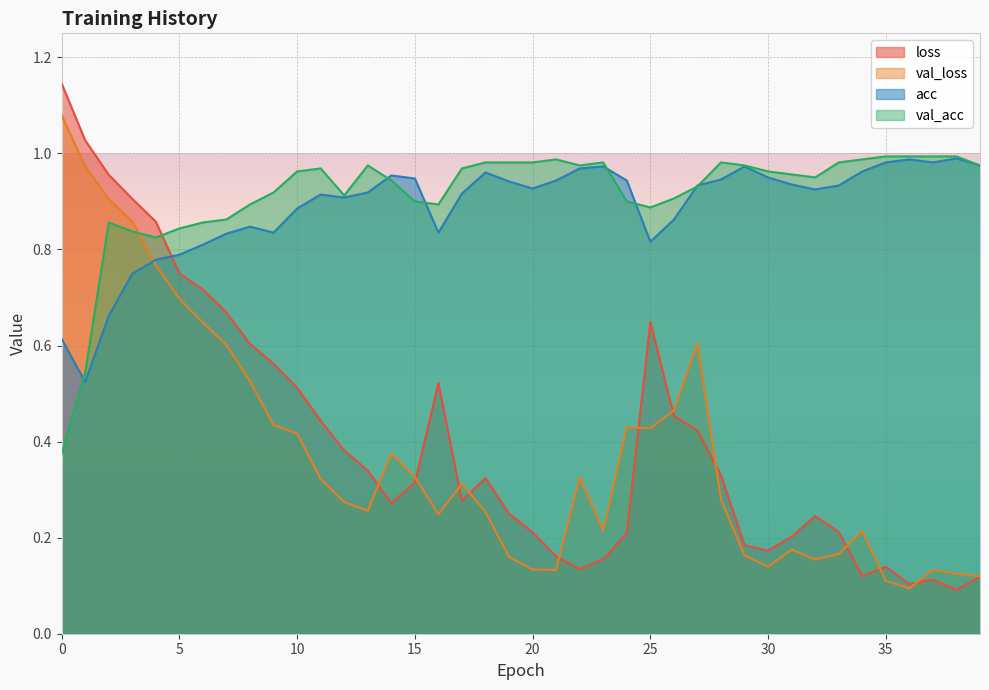

Where do loss and val_acc first cross each other?

4 and 5